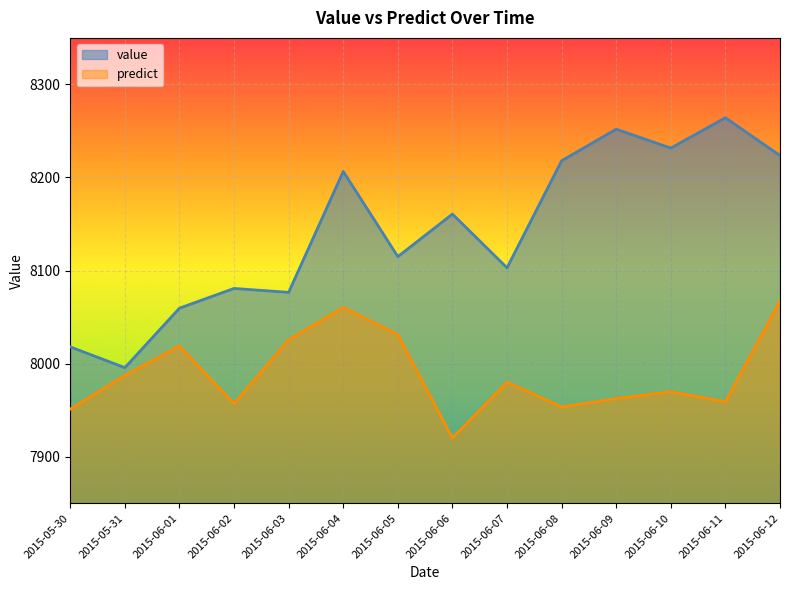

At how many categories does at least one series exceed 8188?

6